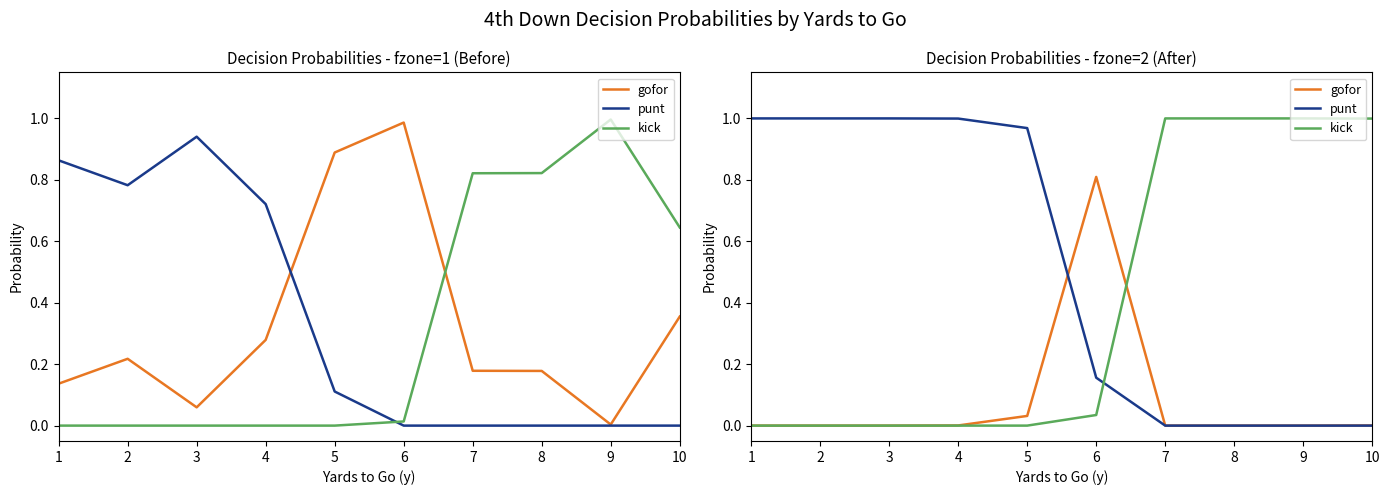

The value of punt at 4 is 1.0. True or false?

True